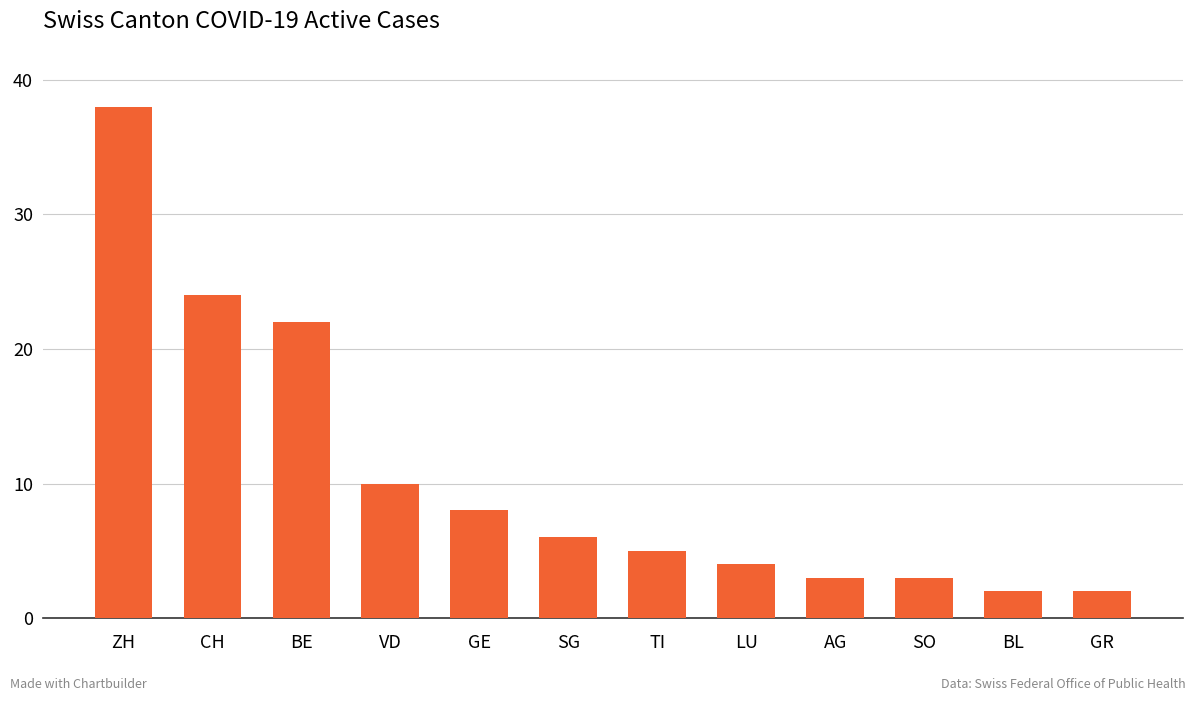

Does the chart contain any negative values?

No